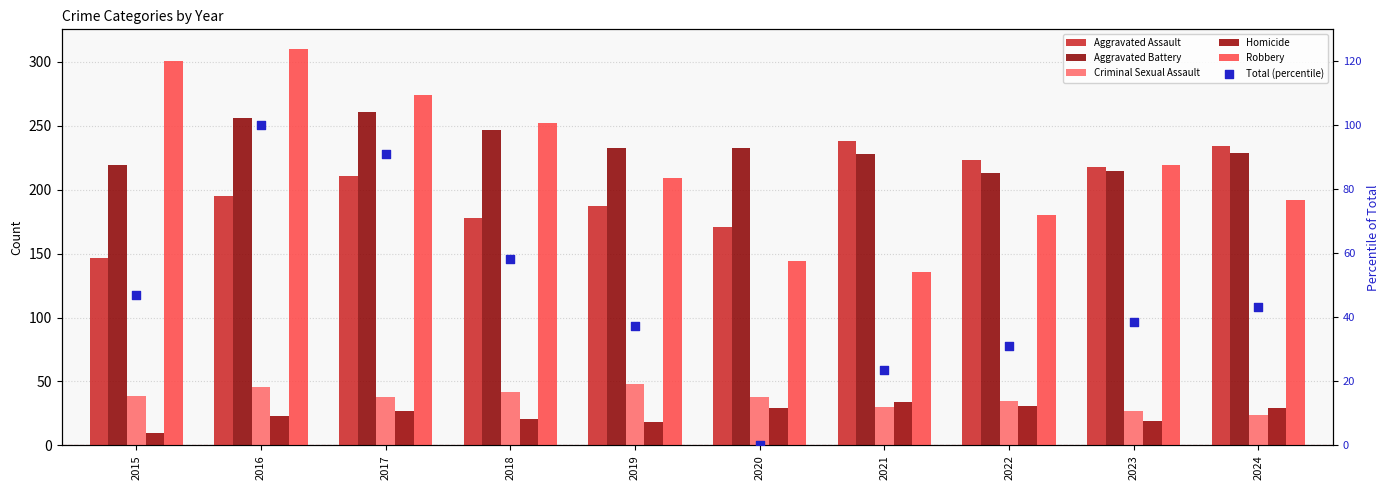

Which series has the largest total across all categories?

Aggravated Battery